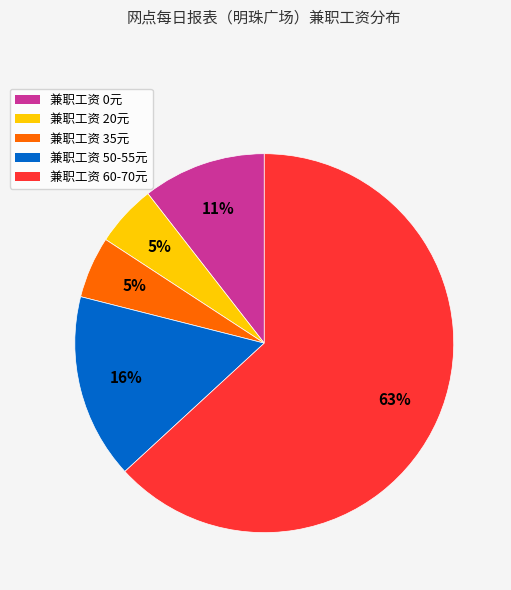

Do 兼职工资 20元 and 兼职工资 60-70元 together represent more than half of the pie?

Yes